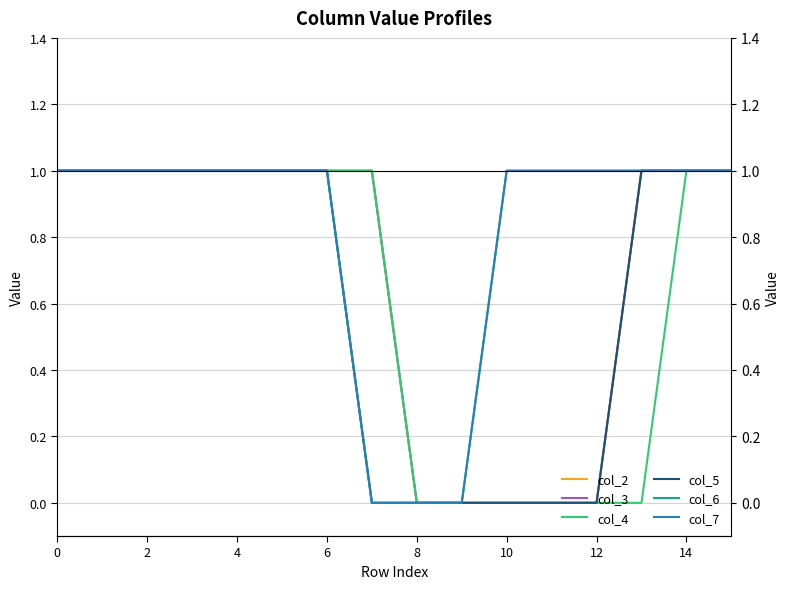

True or false: col_5 and col_7 cross at least once.

False